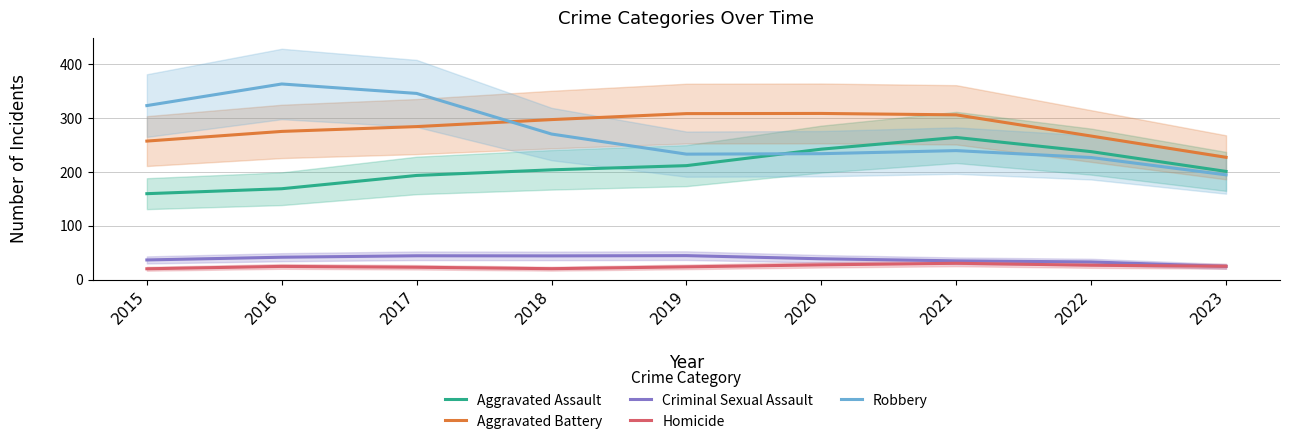

At 2016, list the series in order from largest to smallest.

Robbery, Aggravated Battery, Aggravated Assault, Criminal Sexual Assault, Homicide